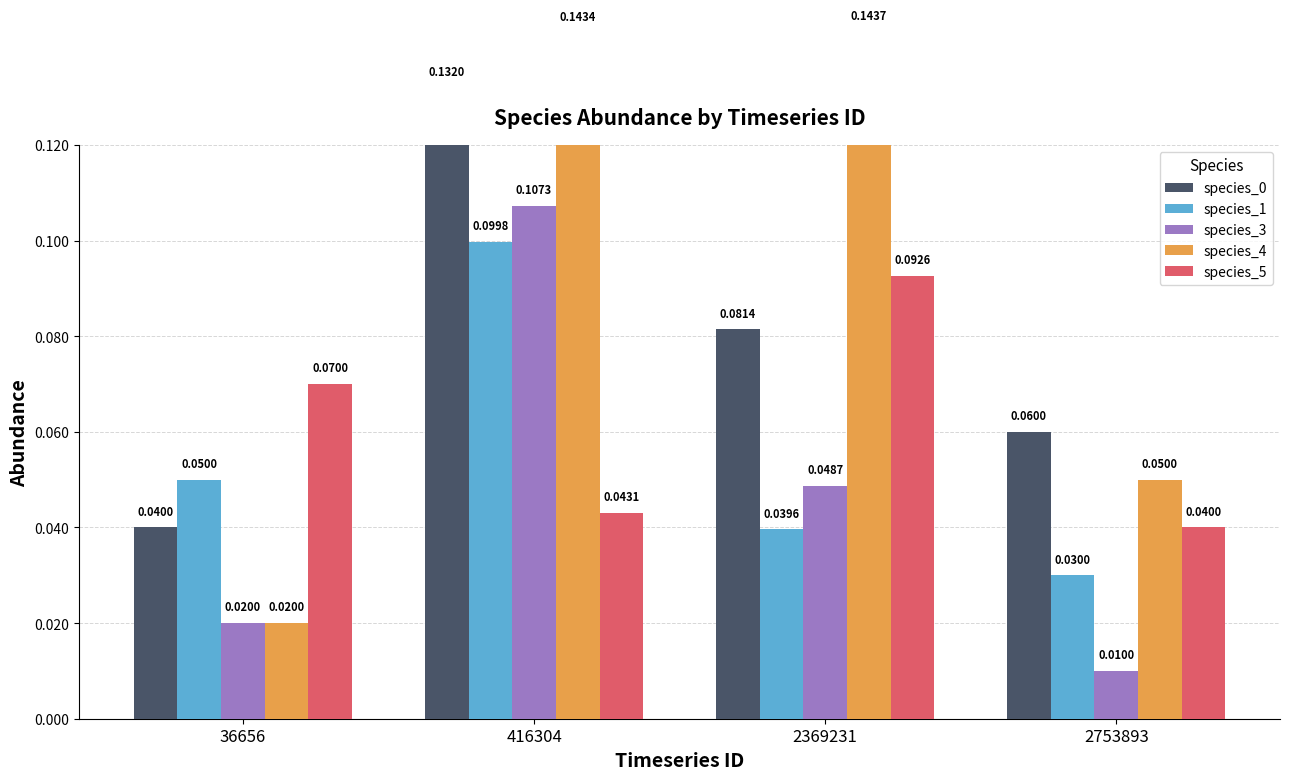

The value of species_3 at 36656 is 0.0. True or false?

True